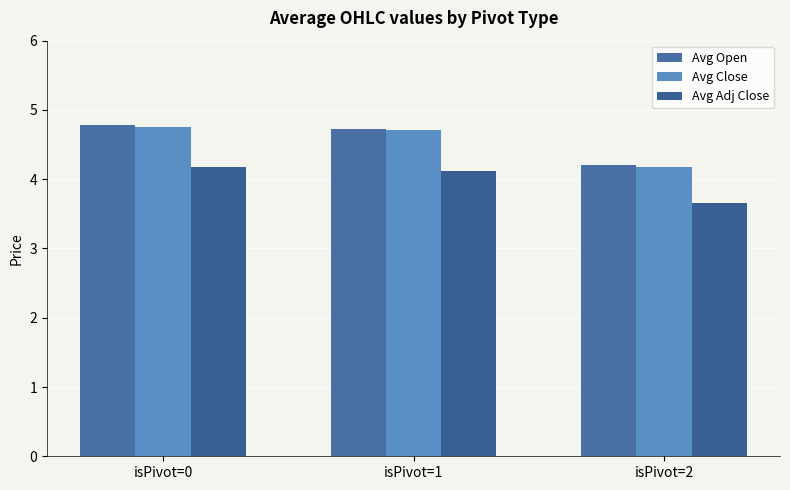

Which series has the largest total across all categories?

Avg Open